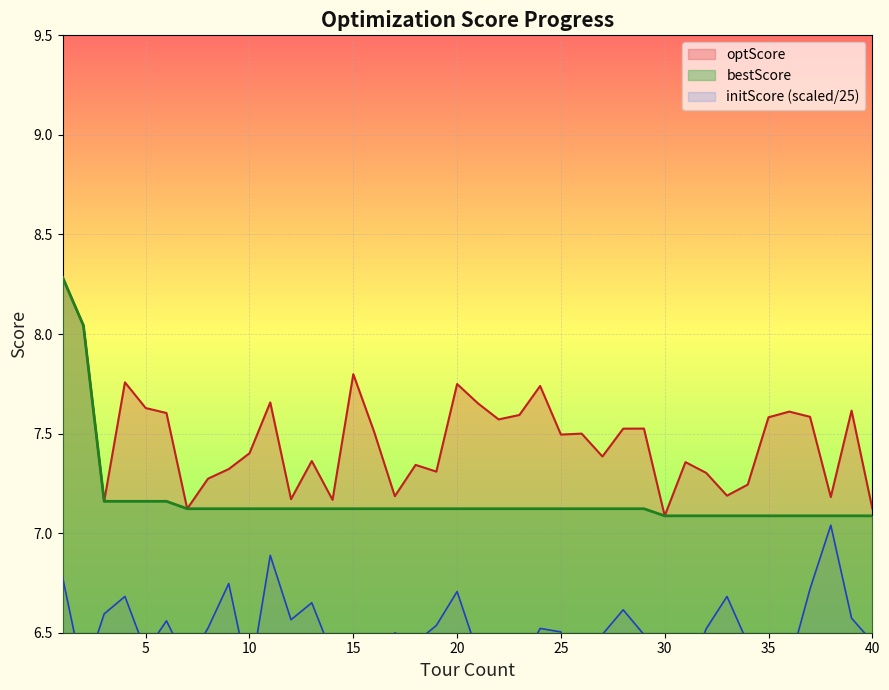

List the labels in order of initScore value, smallest first.

22, 26, 31, 16, 10, 2, 23, 36, 7, 30, 14, 21, 5, 34, 15, 18, 40, 35, 29, 27, 17, 25, 32, 24, 8, 19, 6, 12, 39, 3, 28, 13, 33, 4, 20, 37, 9, 1, 11, 38